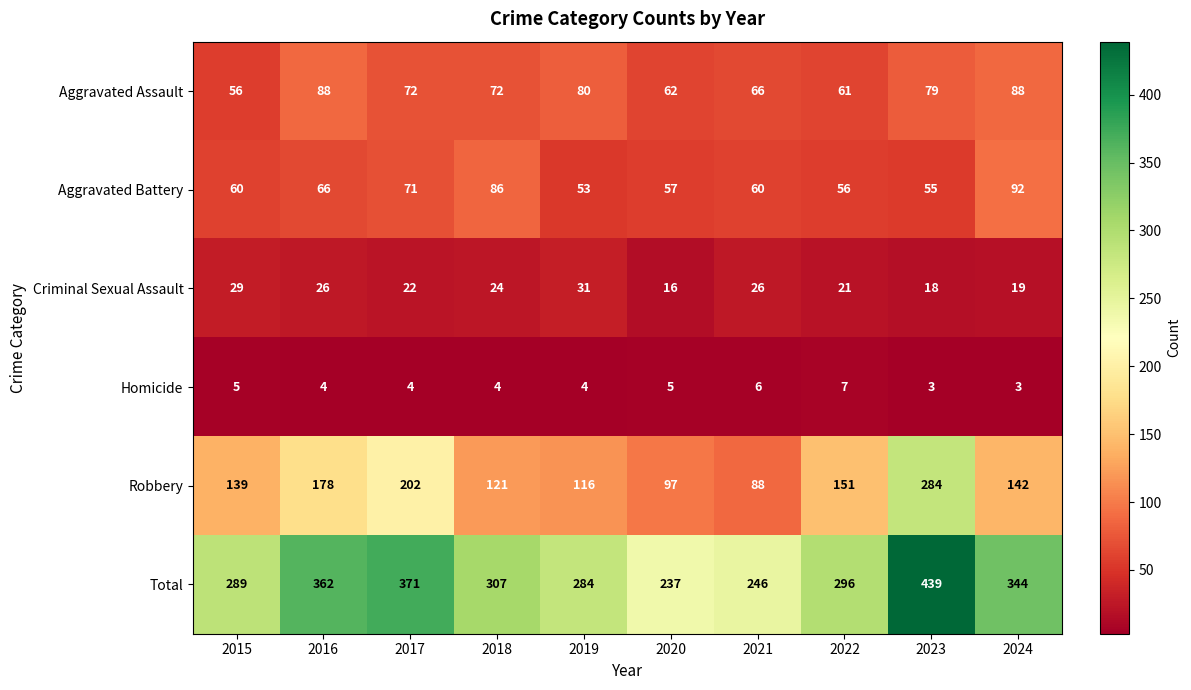

What is the smallest value displayed?

3